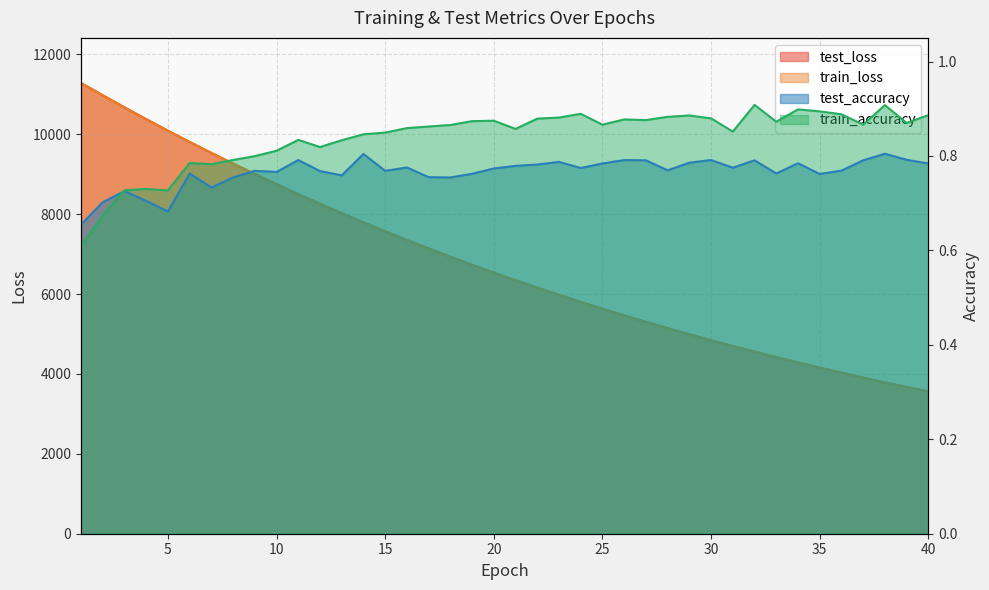

The value of test_loss at 40 is 2010.8. True or false?

False